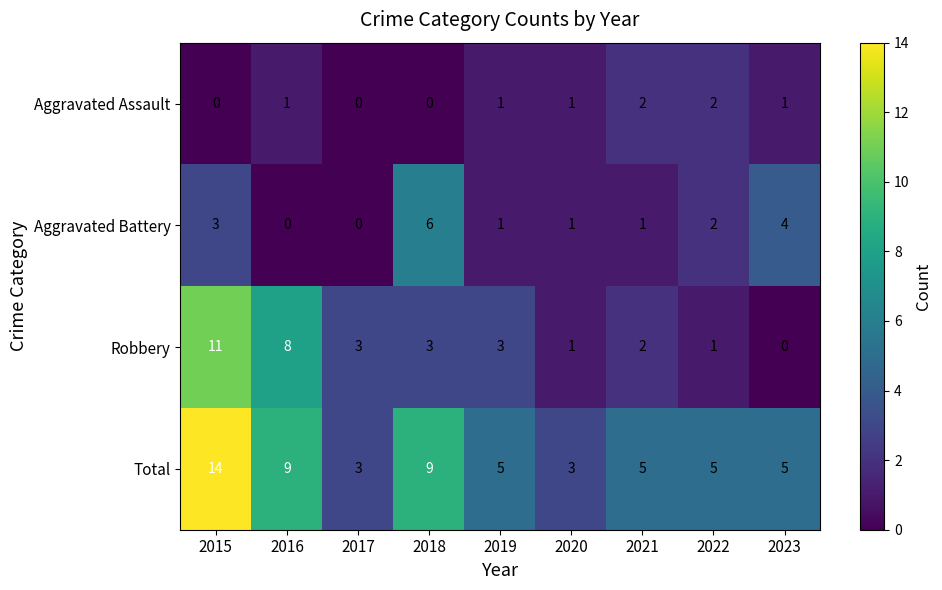

What is the maximum value shown in the chart?

14